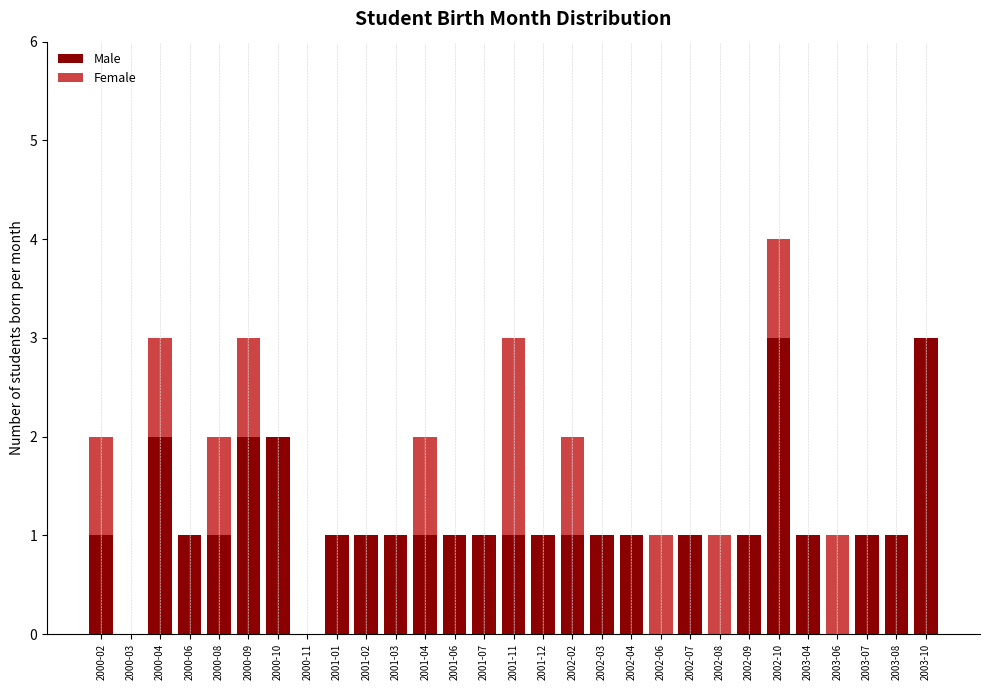

What is the difference between the second highest and minimum values in the Female series?

1